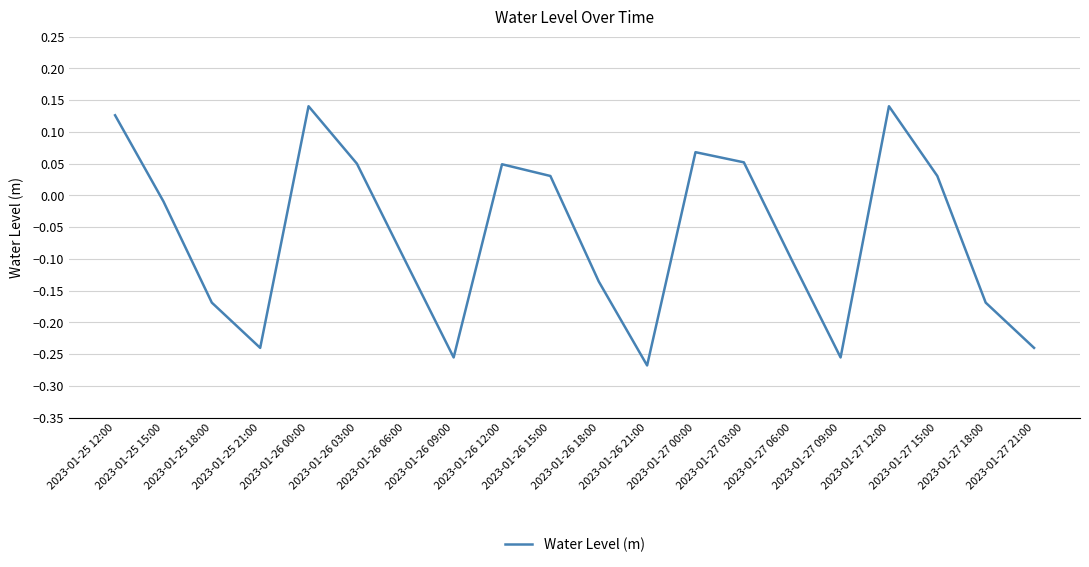

What is the sum of all values?

-1.3